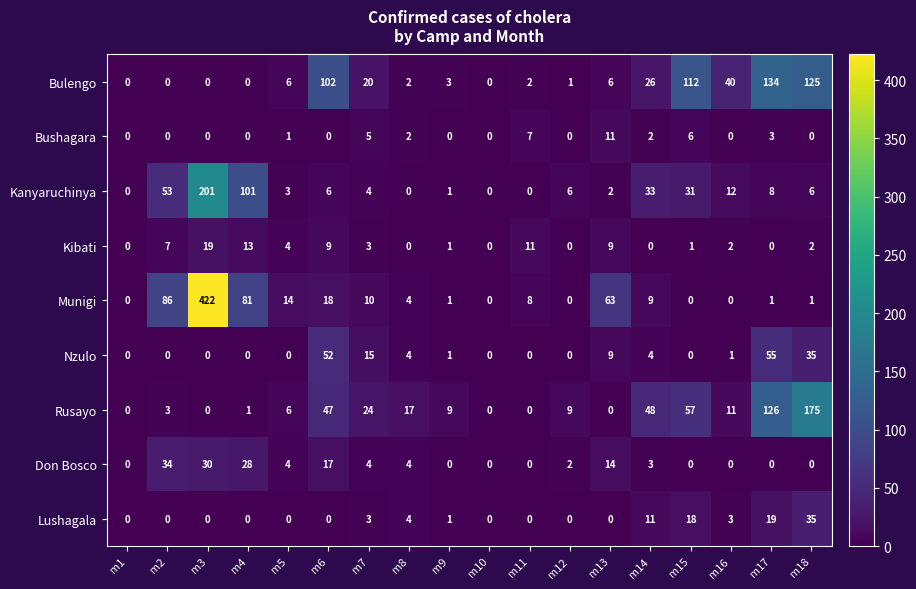

What is the difference between the highest and lowest values at m2?

86